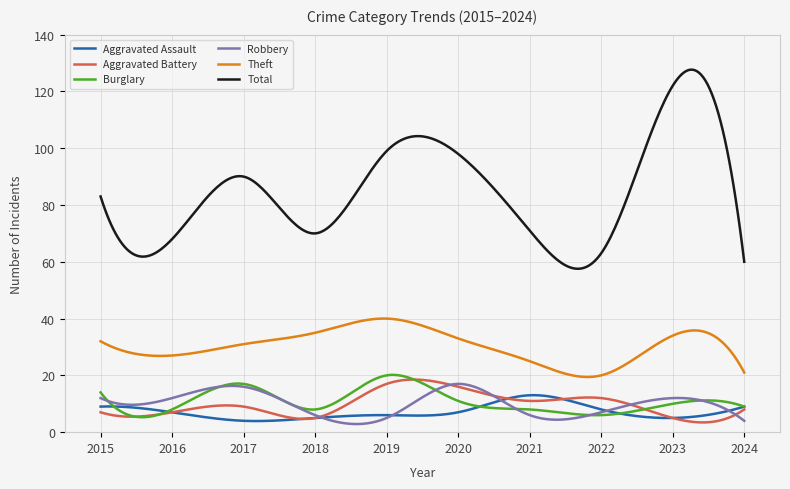

Which series has the widest spread of values?

Total